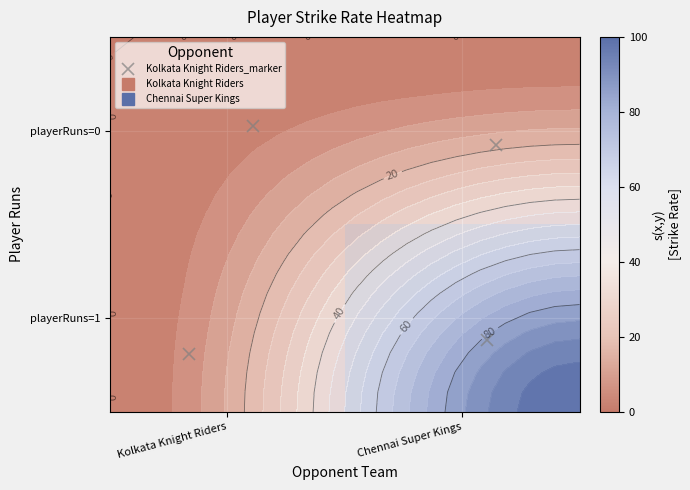

Which category has the lowest value in the playerRuns=0 series?

Kolkata Knight Riders